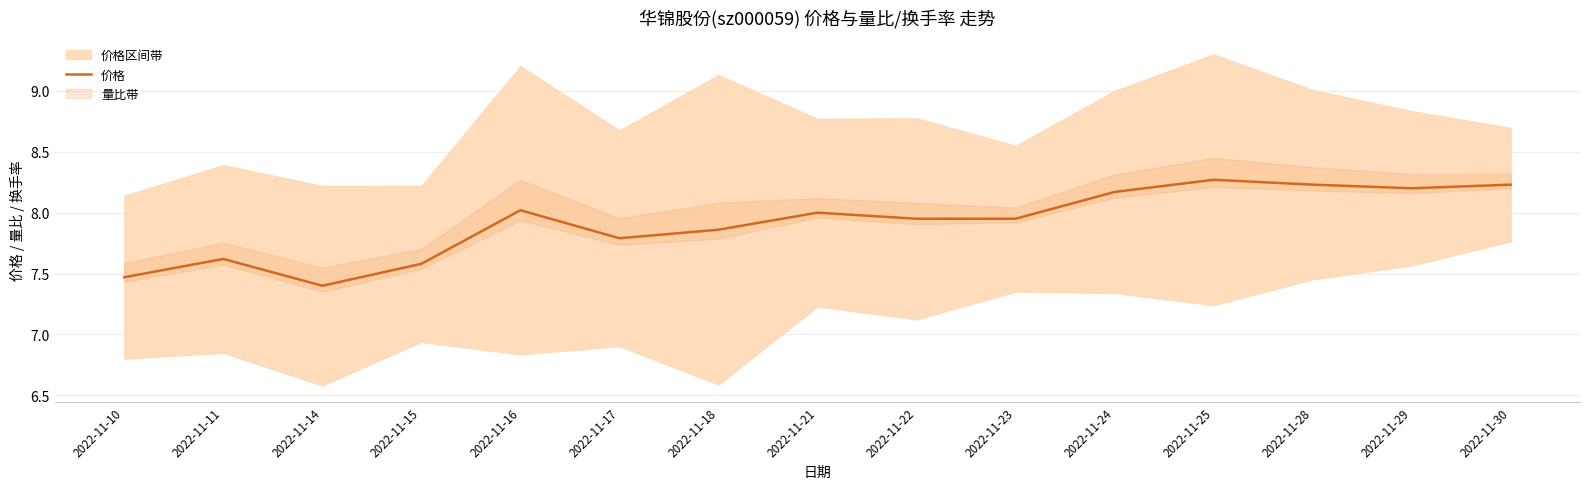

Approximately how many times larger is the value at 2022-11-21 compared to 2022-11-15?

1.1